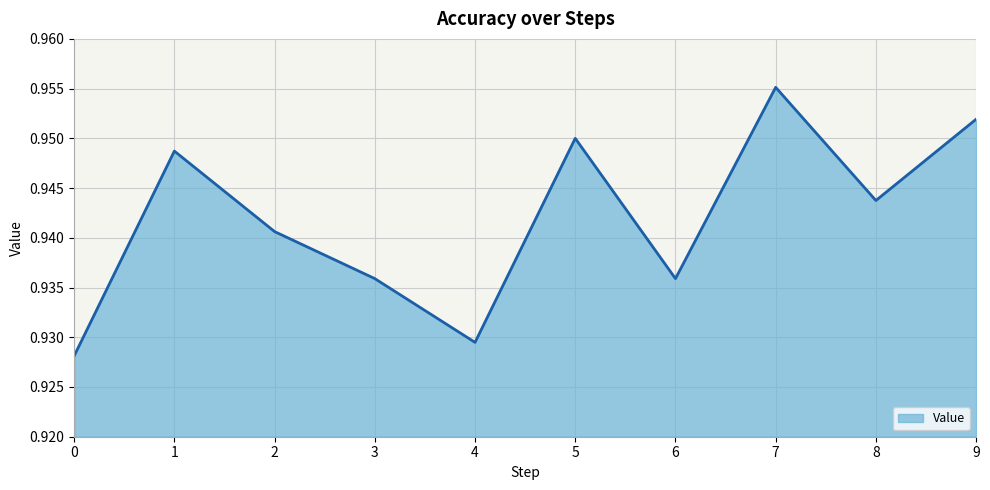

Which has a higher value, 4 or 7?

7